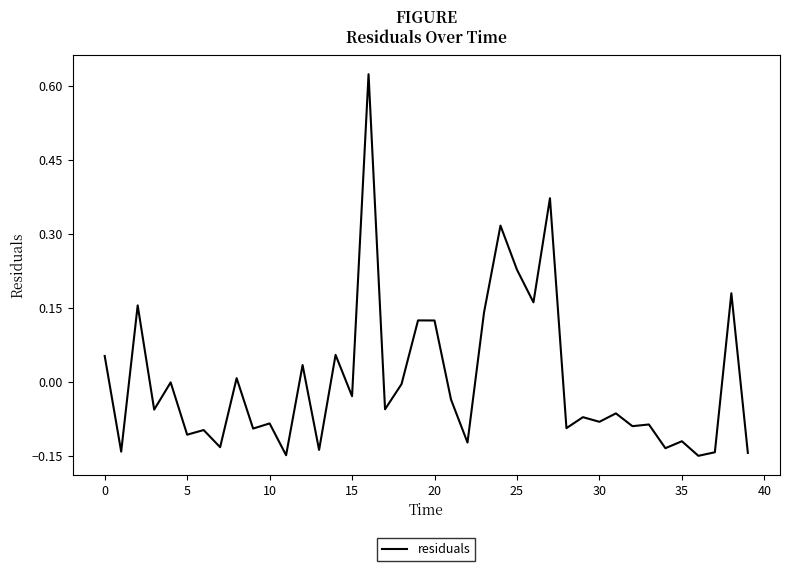

What is the difference between the maximum and minimum values?

0.8